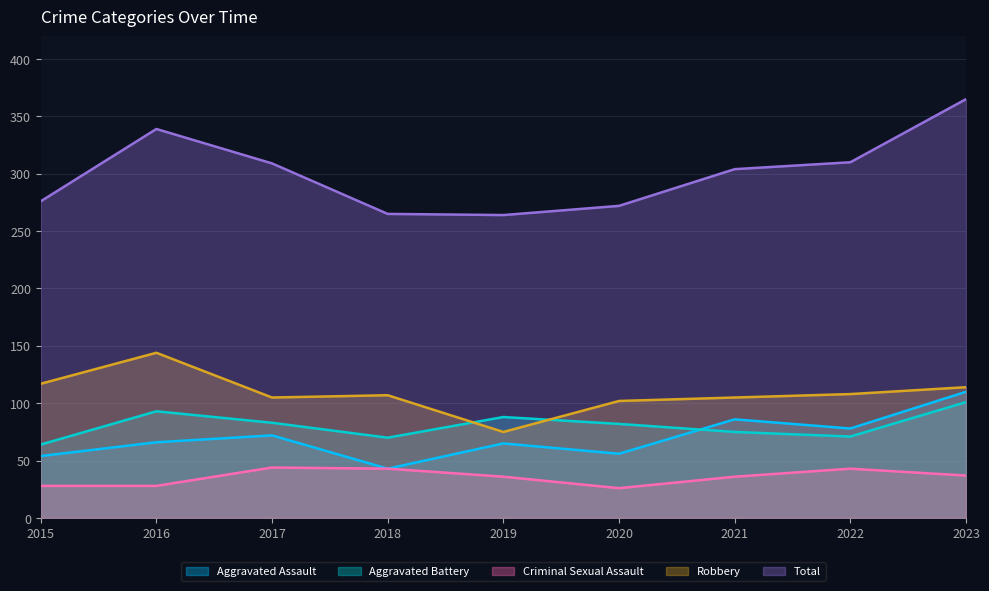

What is the approximate value of Criminal Sexual Assault at 2023, to the nearest 10?

40